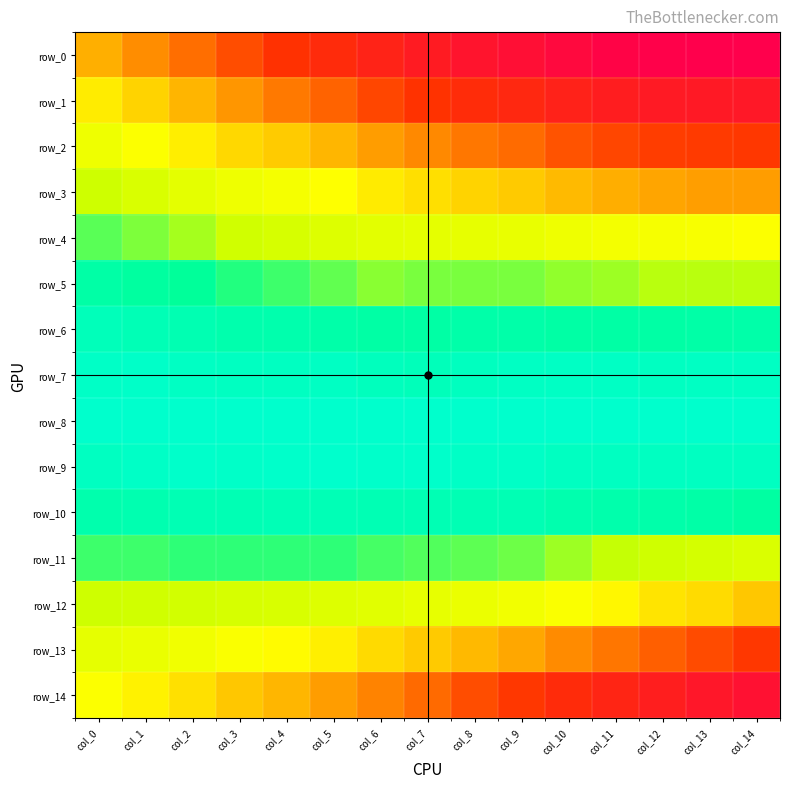

Which category has the lowest value across all series?

col_0